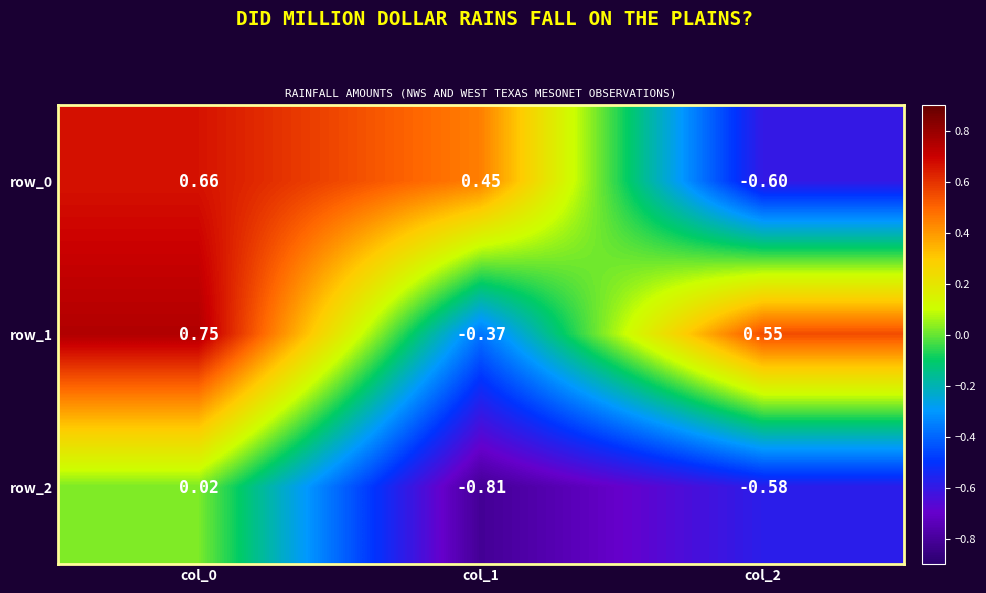

How many values in row_0 are above zero?

2